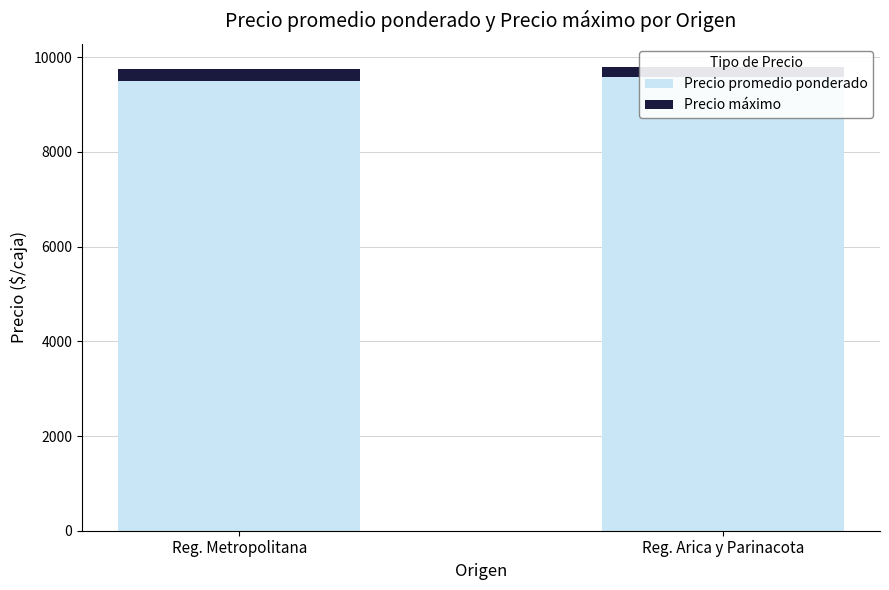

List the series in order of their peak value, lowest first.

Precio máximo, Precio promedio ponderado